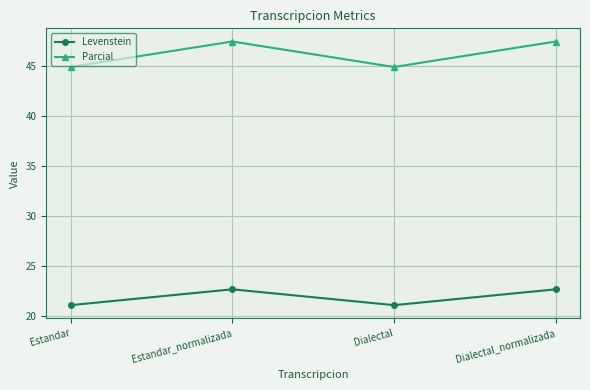

The value of Levenstein at Dialectal_normalizada is 31.1. True or false?

False